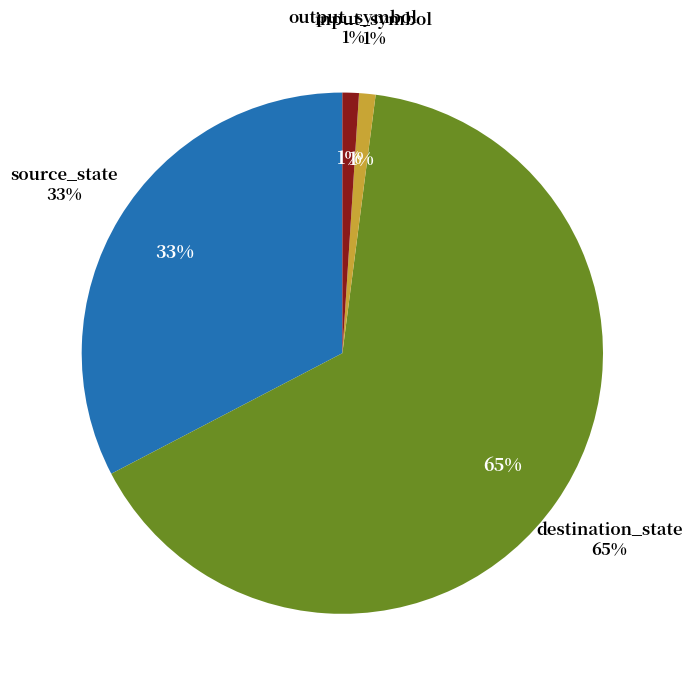

To the nearest percent, what is the combined percentage of destination_state and source_state?

98%